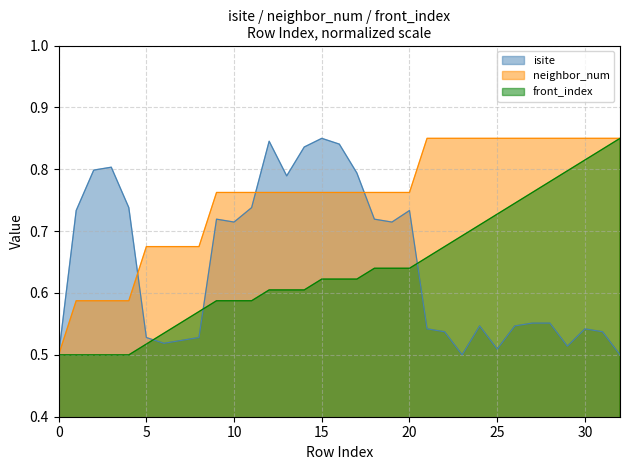

At how many categories does at least one series exceed 0?

33